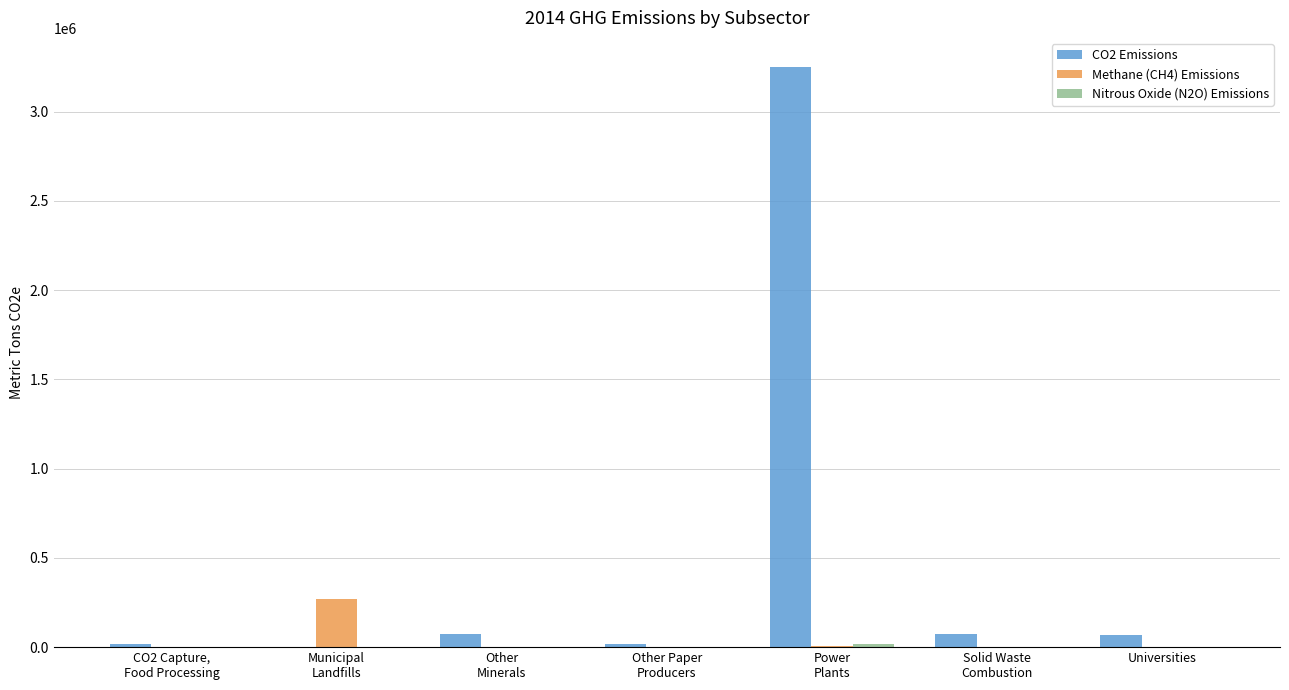

What is the greatest value displayed?

3250839.3